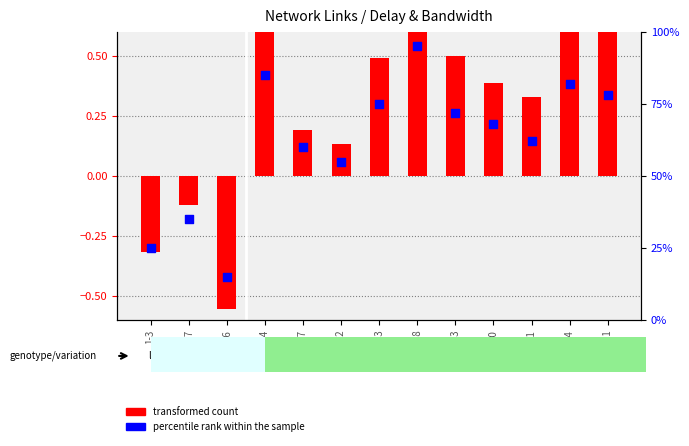

At how many categories does at least one series exceed 15?

12